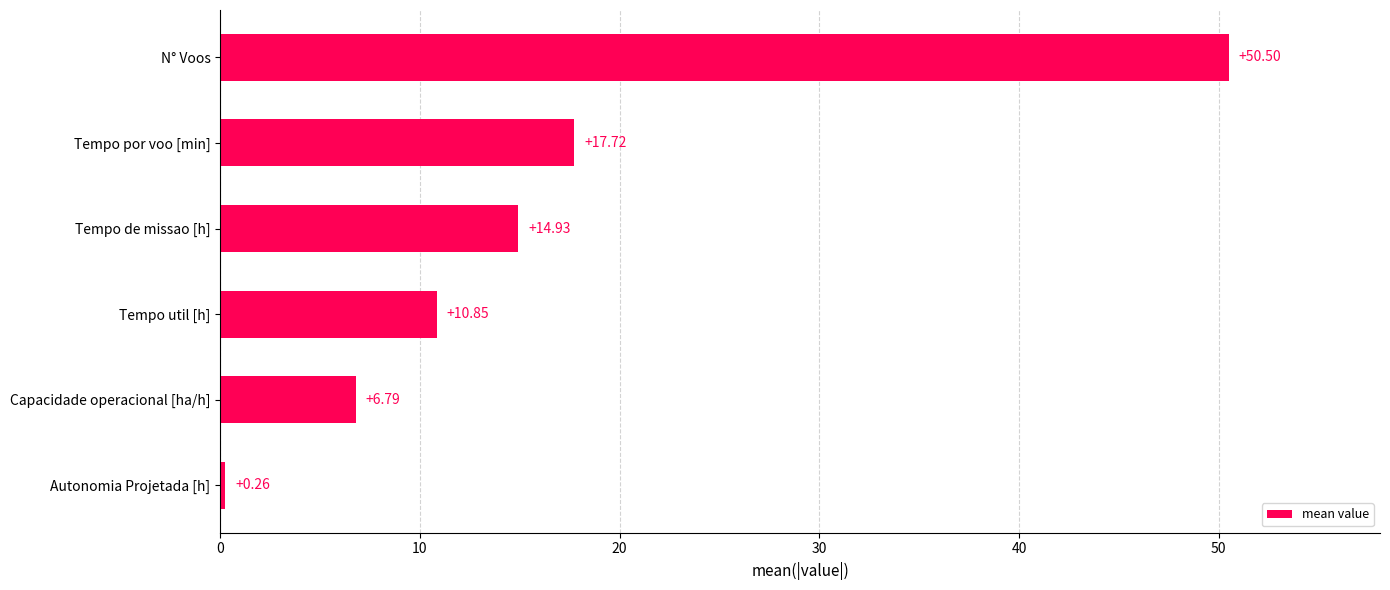

What is the label of the 3rd bar from the top?

Tempo de missao [h]